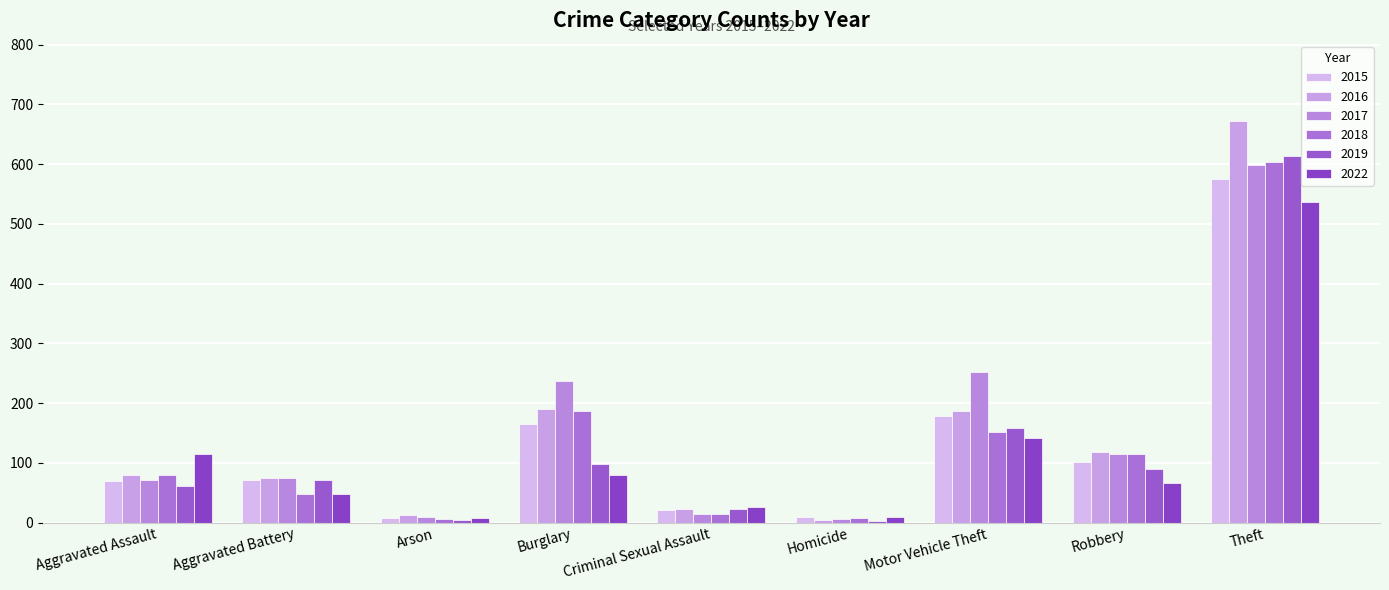

Which has a higher value, Burglary or Criminal Sexual Assault?

Burglary